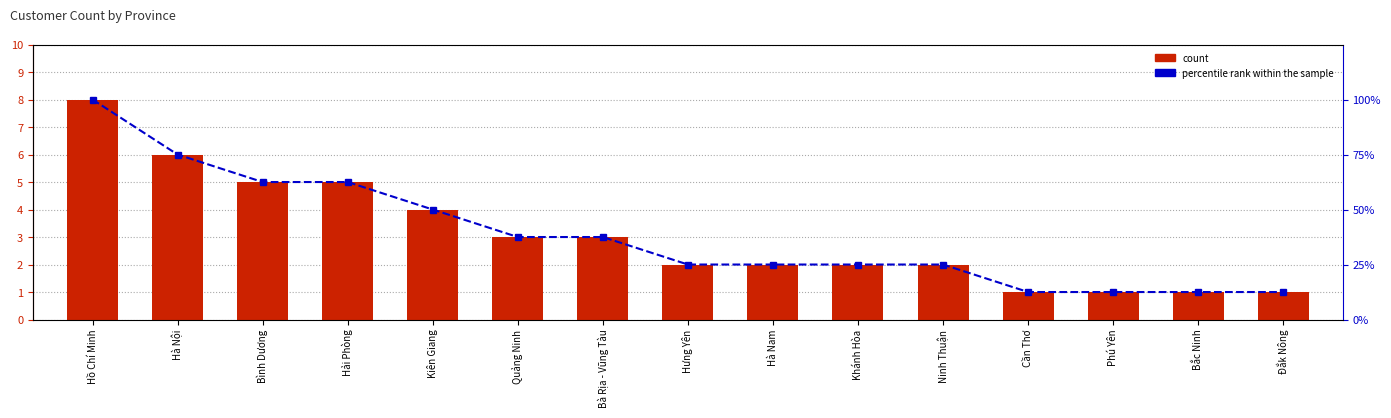

What is the difference between the second highest and minimum values in the percentile rank within the sample series?

62.5